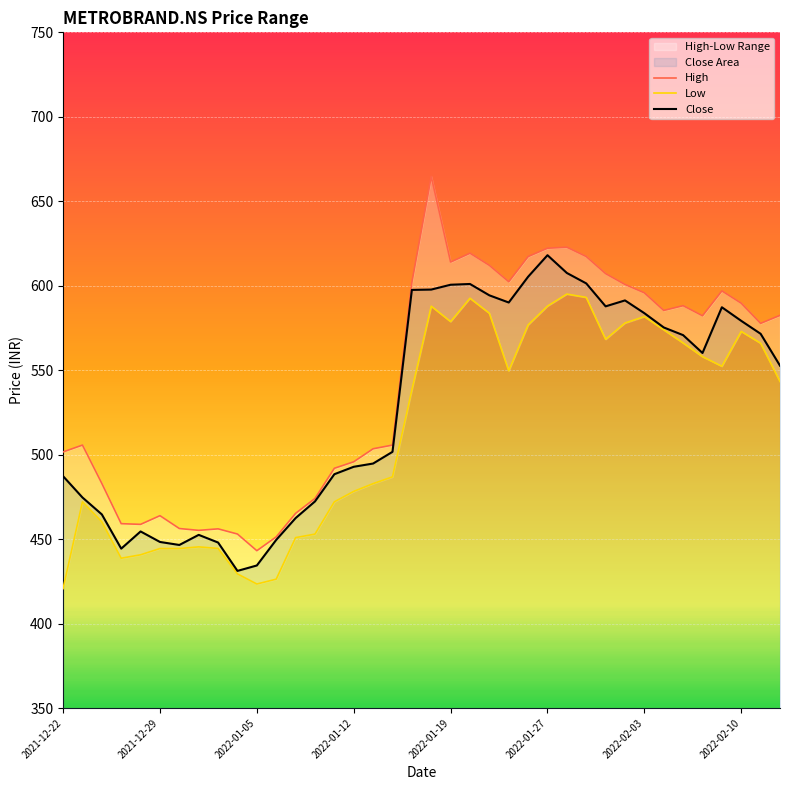

Reading left to right, what are all the values shown in this chart?

High: 501.6	505.7	483.0	459.2	458.8	463.9	456.3	455.2	456.1	453.0	443.2	451.4	465.3	474.1	492.0	495.8	503.5	505.7	602.0	664.7	614.0	619.3	612.1	602.4	617.3	622.2	622.8	617.3	607.2	600.8	595.8	585.4	588.2	582.2	597.0	589.6	577.7	582.5
Low: 420.8	472.1	460.3	438.7	440.8	444.4	444.4	445.4	444.5	429.4	423.5	426.3	450.9	453.0	472.1	478.3	482.9	486.9	538.3	587.9	578.8	592.6	583.7	549.6	576.8	588.0	595.1	593.1	568.3	577.9	581.7	573.9	566.1	558.0	552.4	573.0	566.0	543.3
Close: 487.3	474.7	464.6	444.4	454.6	448.4	446.6	452.6	448.0	431.2	434.4	449.6	462.5	472.4	488.4	492.9	494.8	501.7	597.5	597.7	600.6	601.0	594.3	590.1	605.3	618.1	607.6	601.4	587.8	591.3	583.8	575.3	570.8	560.2	587.3	579.2	571.6	552.7